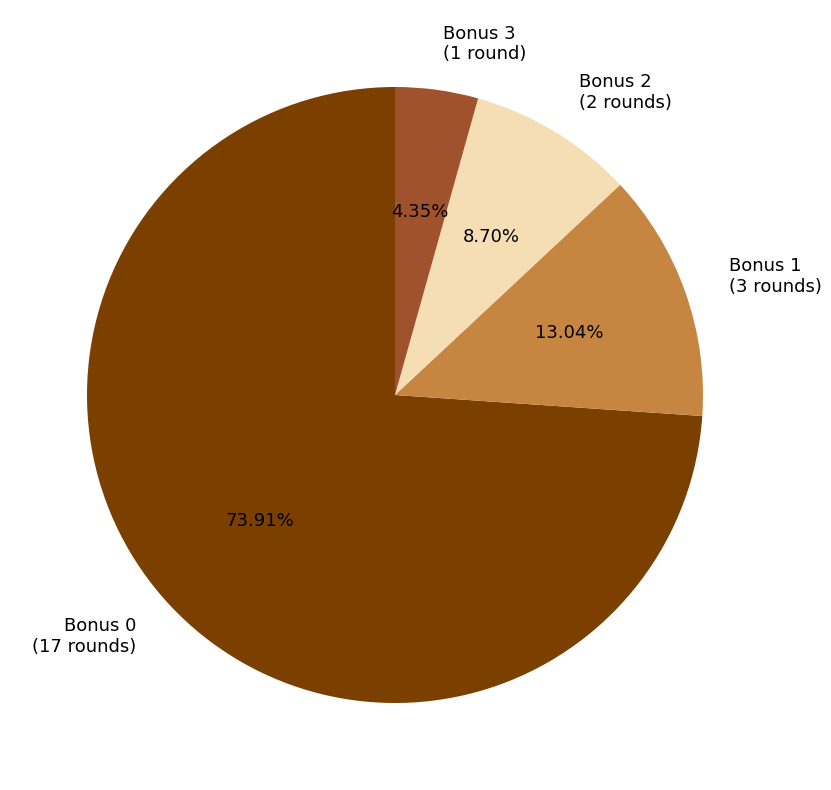

Which category has the smallest portion of the pie?

Bonus 3 (1 round)